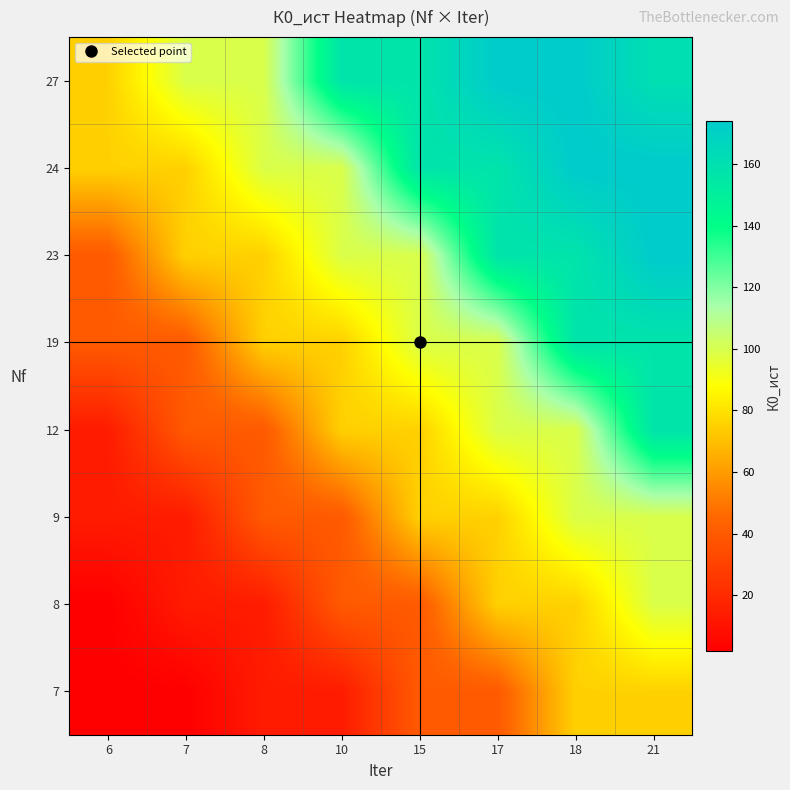

Count the number of categories in the chart.

8